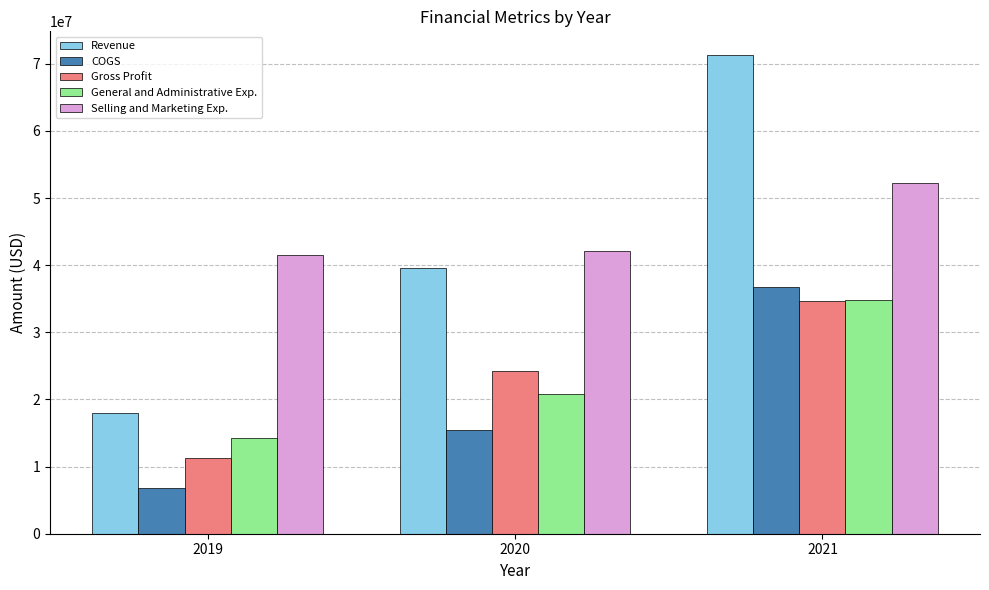

At which label is Selling and Marketing Exp. closest to 46850000?

2020